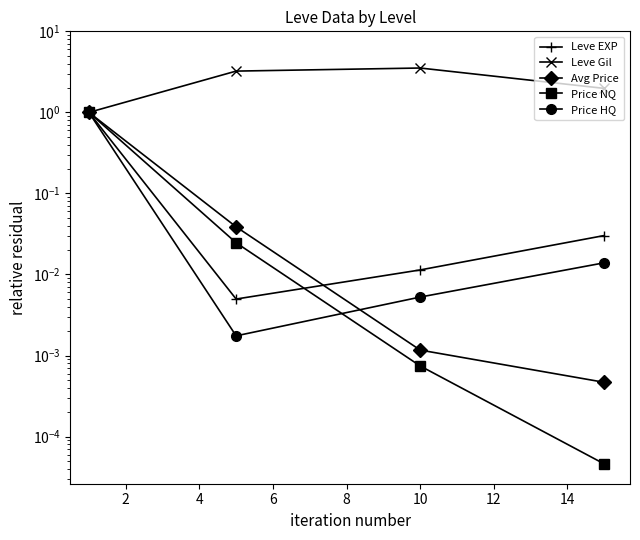

Is it true that Price NQ equals 0.0 at 4?

False